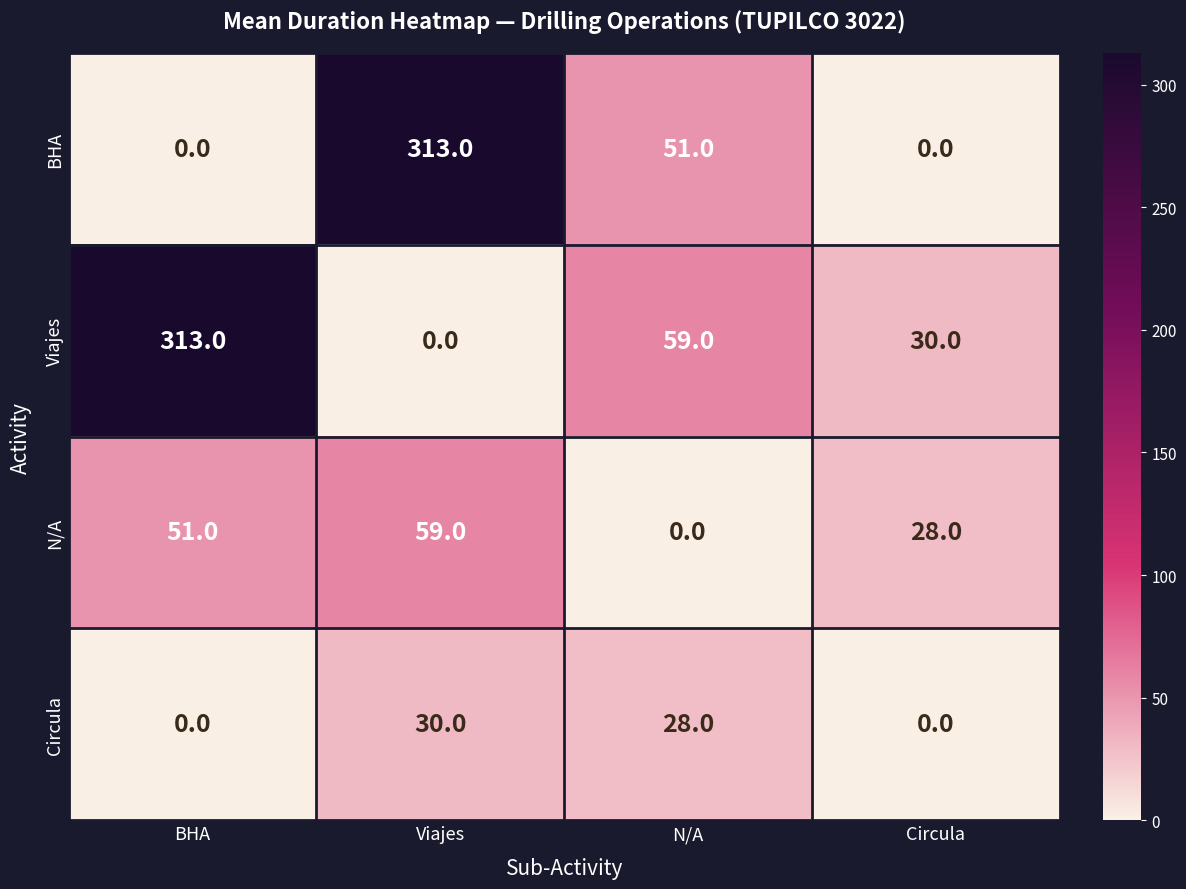

Which series has the largest total across all categories?

Viajes